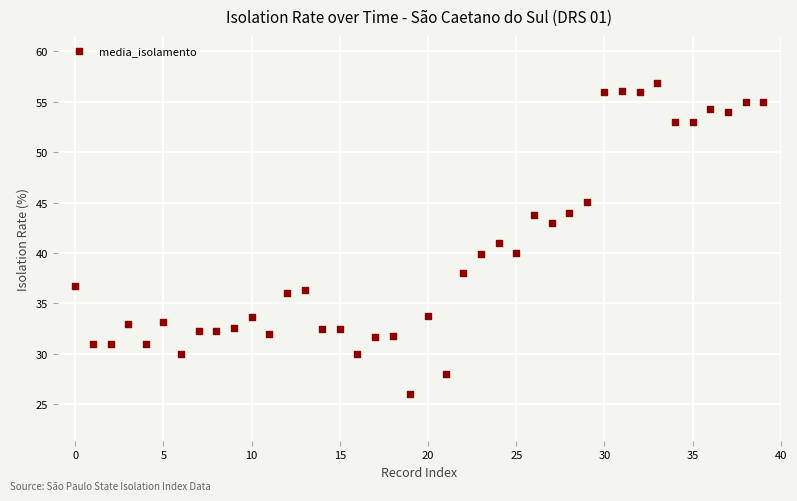

What is the range of Y values (max minus min)?

30.9